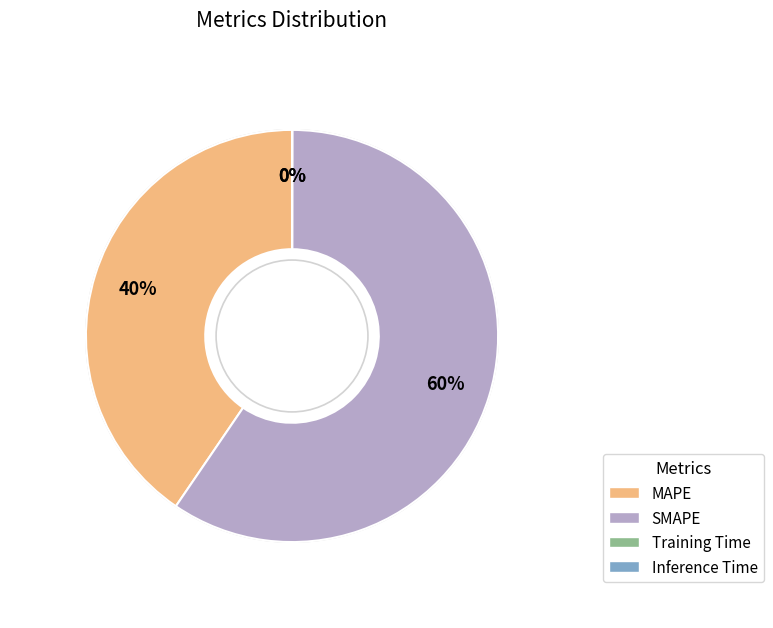

Combined, do SMAPE and MAPE account for over 50%?

Yes